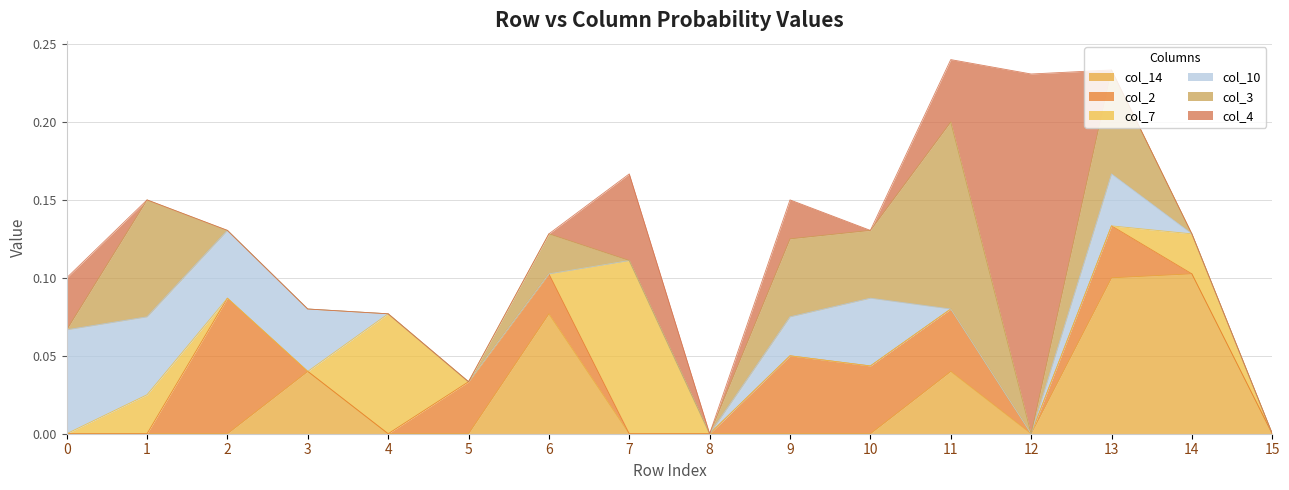

At which label is col_4 closest to 0?

1